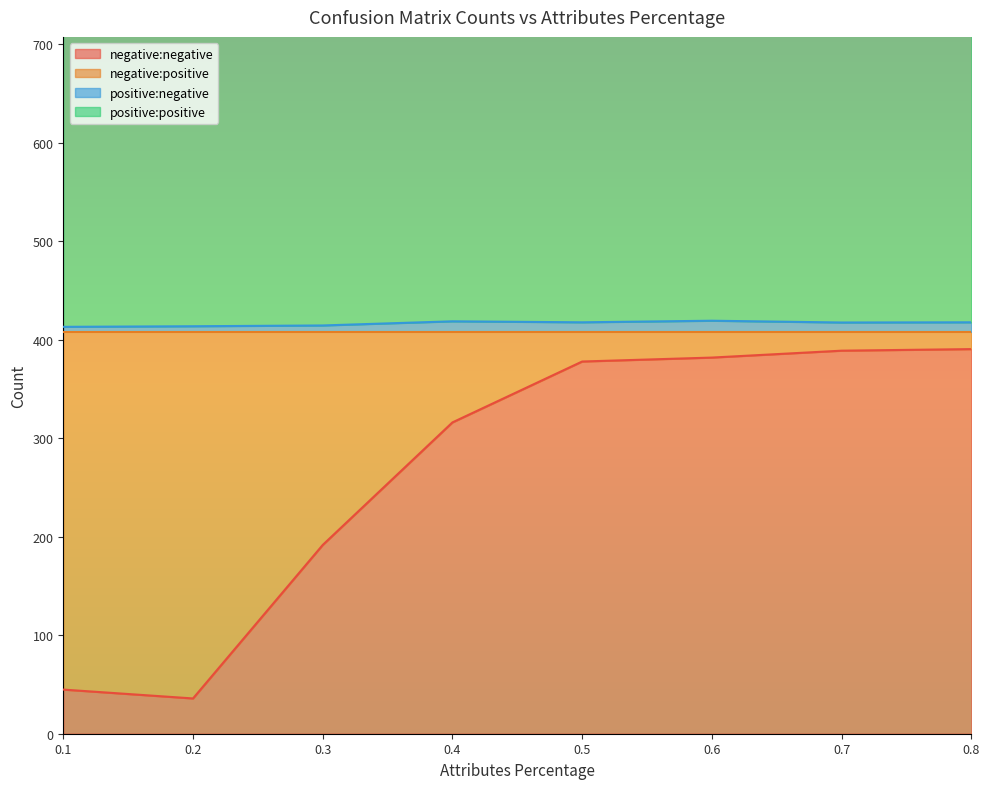

True or false: positive:negative and negative:negative intersect in this chart.

False